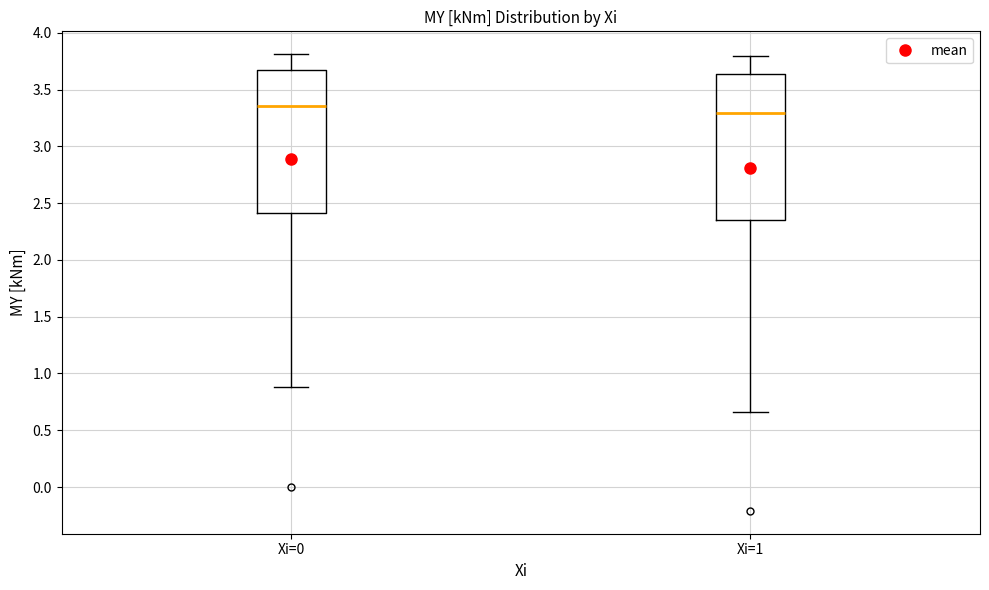

Reading left to right, transcribe this box plot: for each box, give where its median line is, the range the box spans, and where its two whiskers end, as read against the y-axis. The values are not printed on the chart, so give them approximately, as read against the axis.

Xi=0: median 3.35, box 2.40 to 3.65, whiskers 0.90 to 3.80
Xi=1: median 3.30, box 2.35 to 3.65, whiskers 0.65 to 3.80